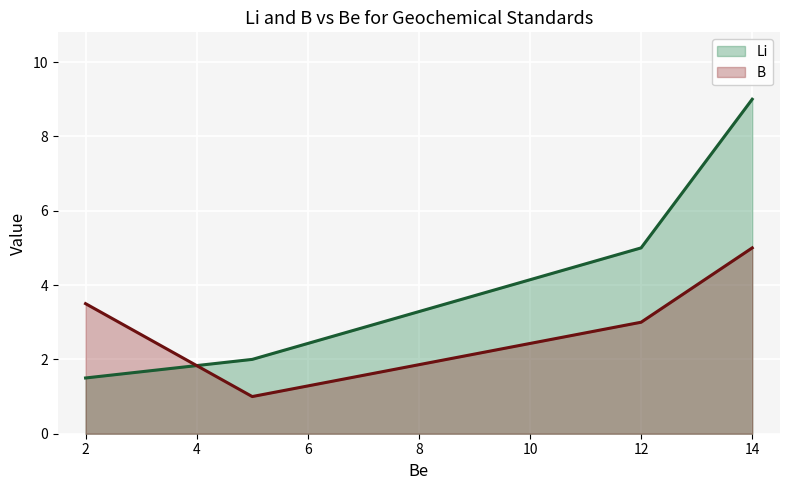

Rank the series at 2 from lowest to highest value.

Li, B